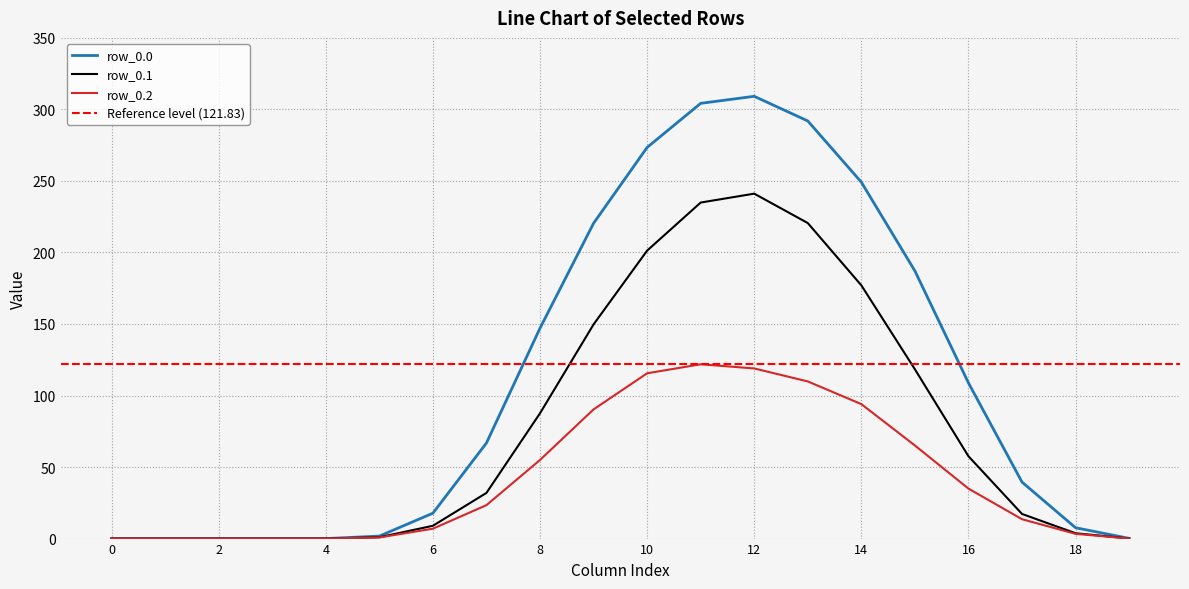

How many values in row_0.1 are above zero?

15